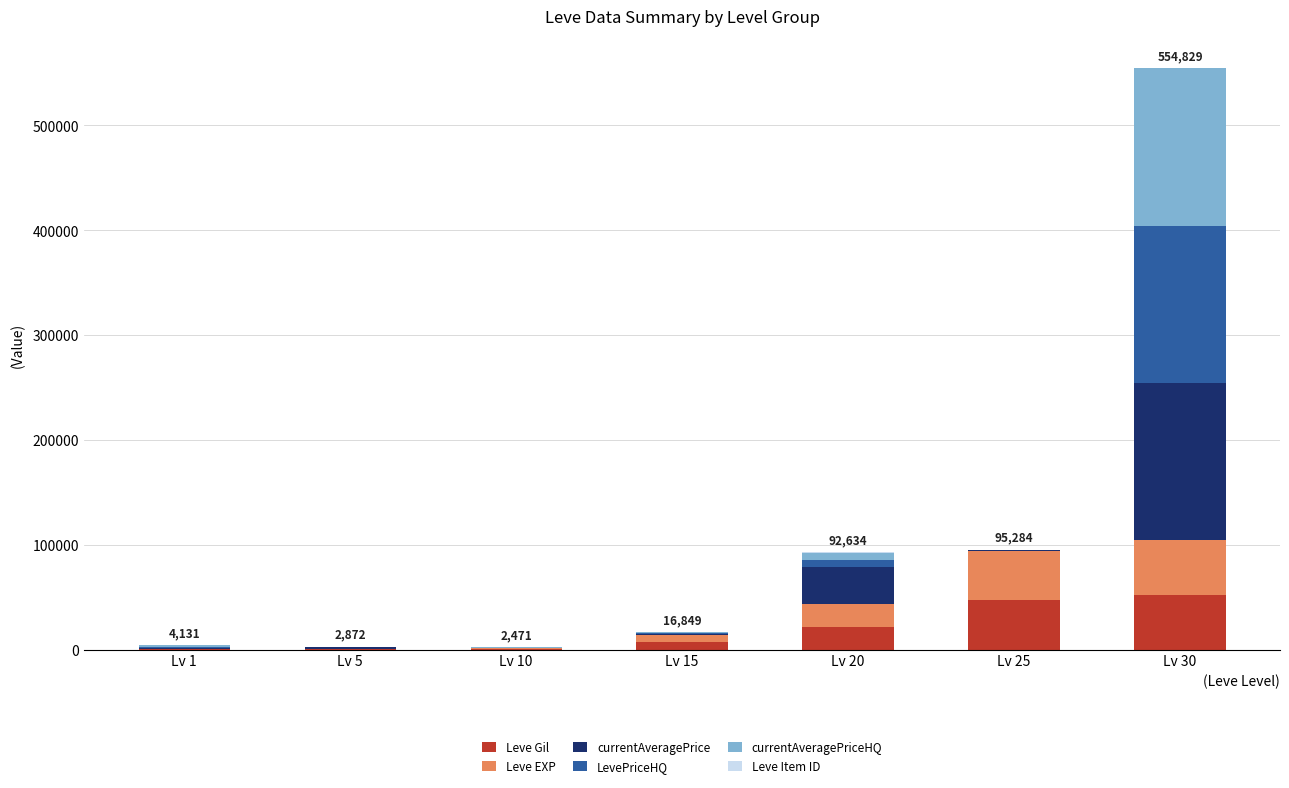

At which category is the sum across all series the highest?

Lv 30